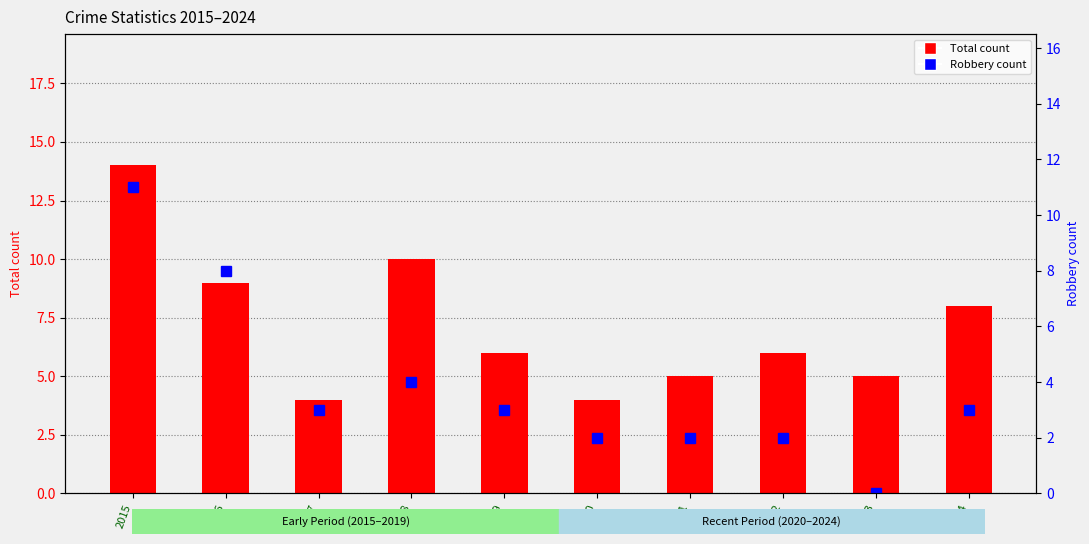

What is the difference between the Total values at 2015 and 2016?

5